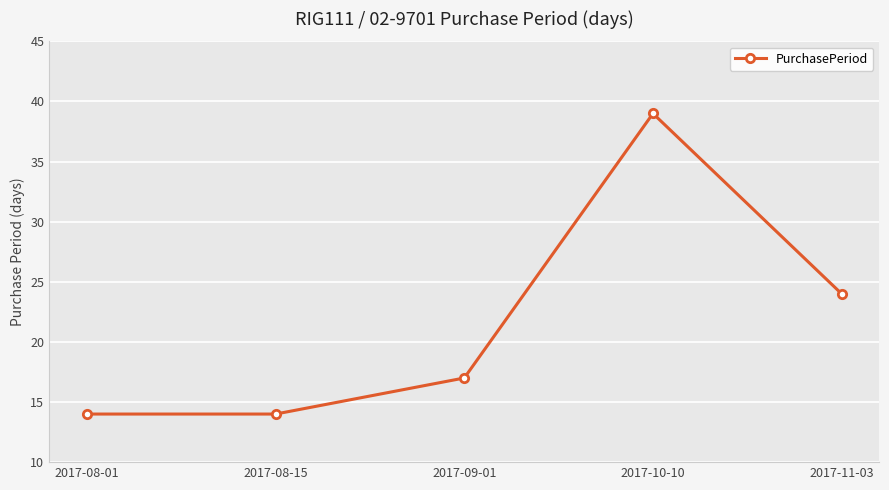

Where is the first local maximum?

2017-10-10